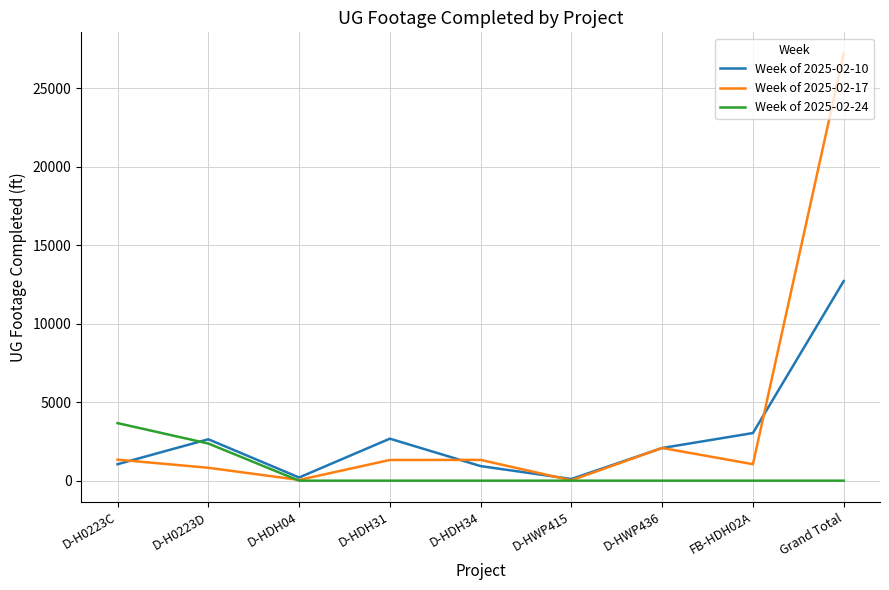

Rank the series by their average value, from highest to lowest.

Week of 2025-02-17, Week of 2025-02-10, Week of 2025-02-24